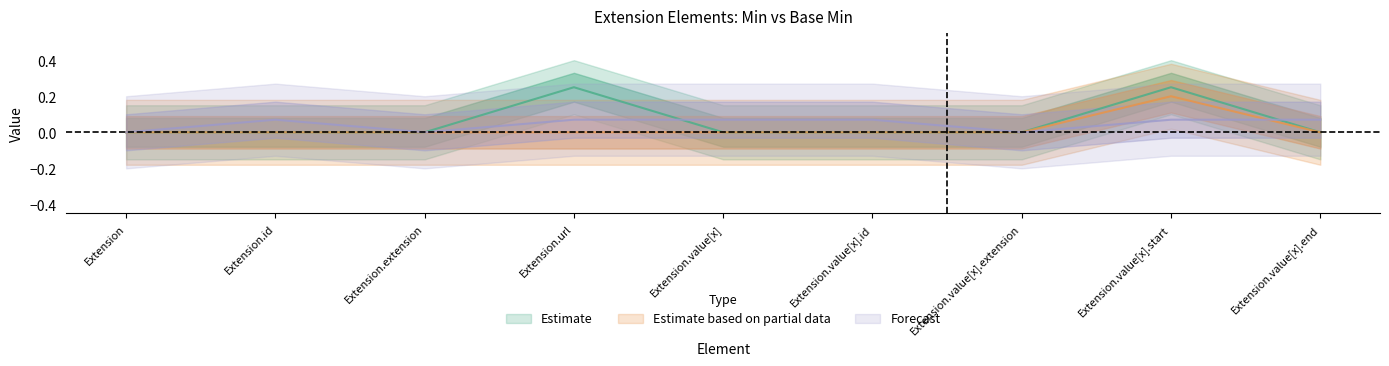

What position from the right is Extension?

9